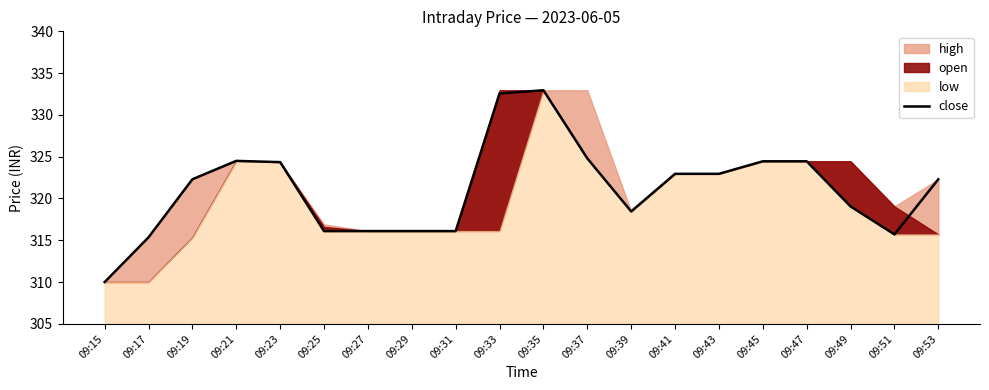

At which category does the data reach its first local peak?

09:21